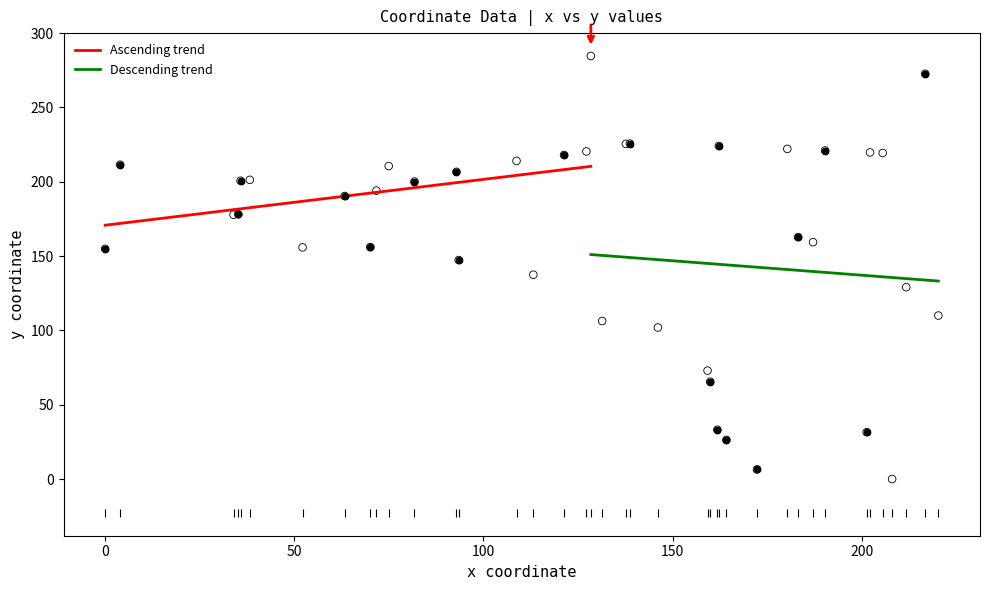

What is the highest value of the Ascending trend series?

210.4